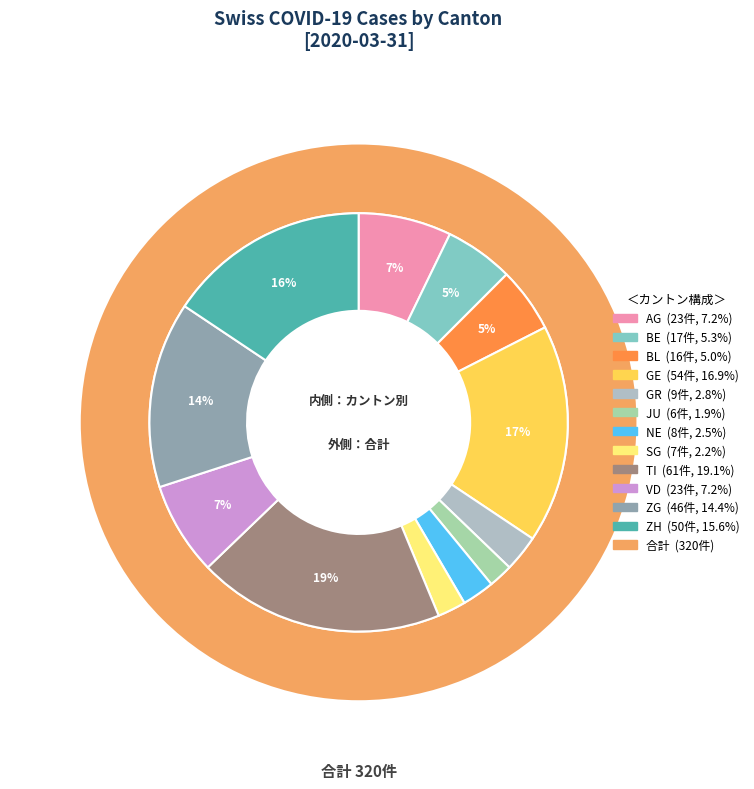

Between NE and VD, which is larger?

VD